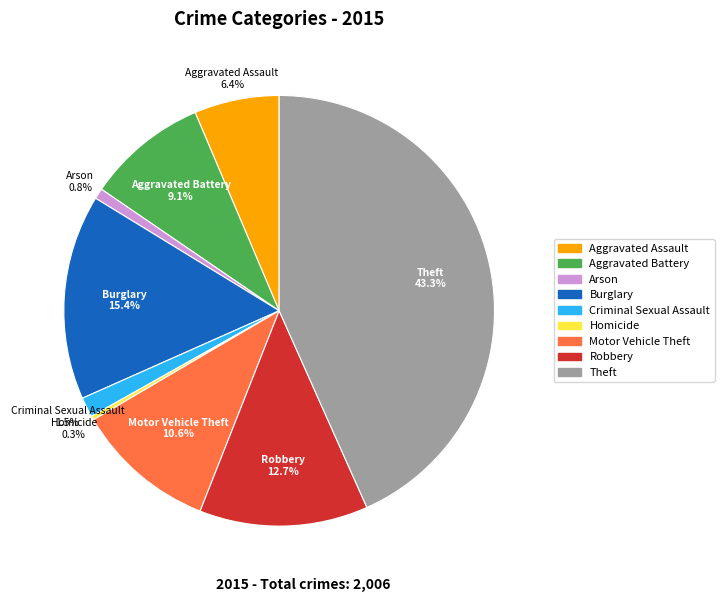

Is the sum of Robbery and Arson greater than half?

No